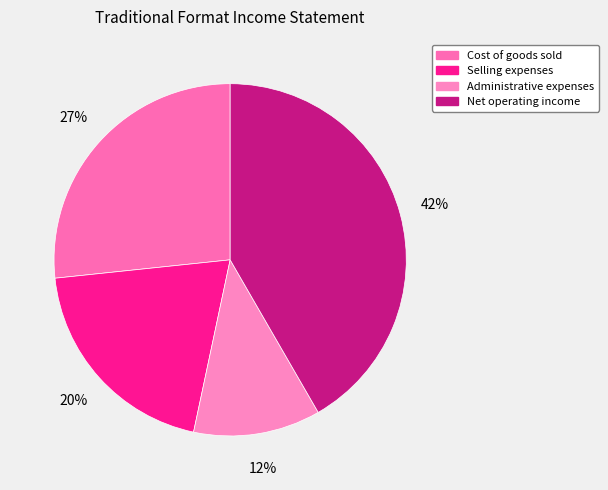

Is Selling expenses the majority of the pie?

No